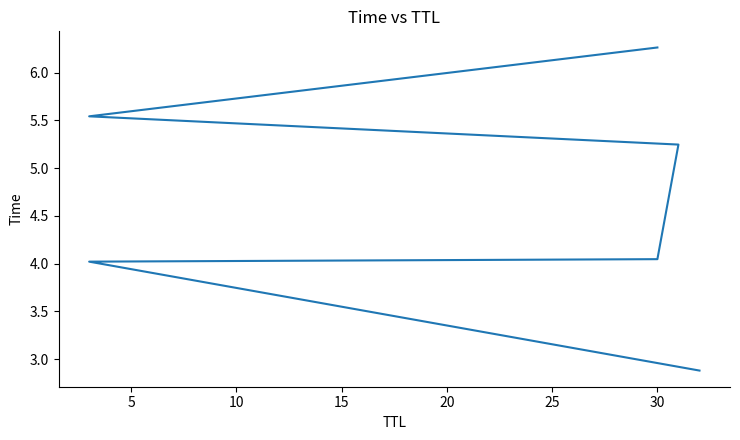

How many categories are shown in the chart?

6